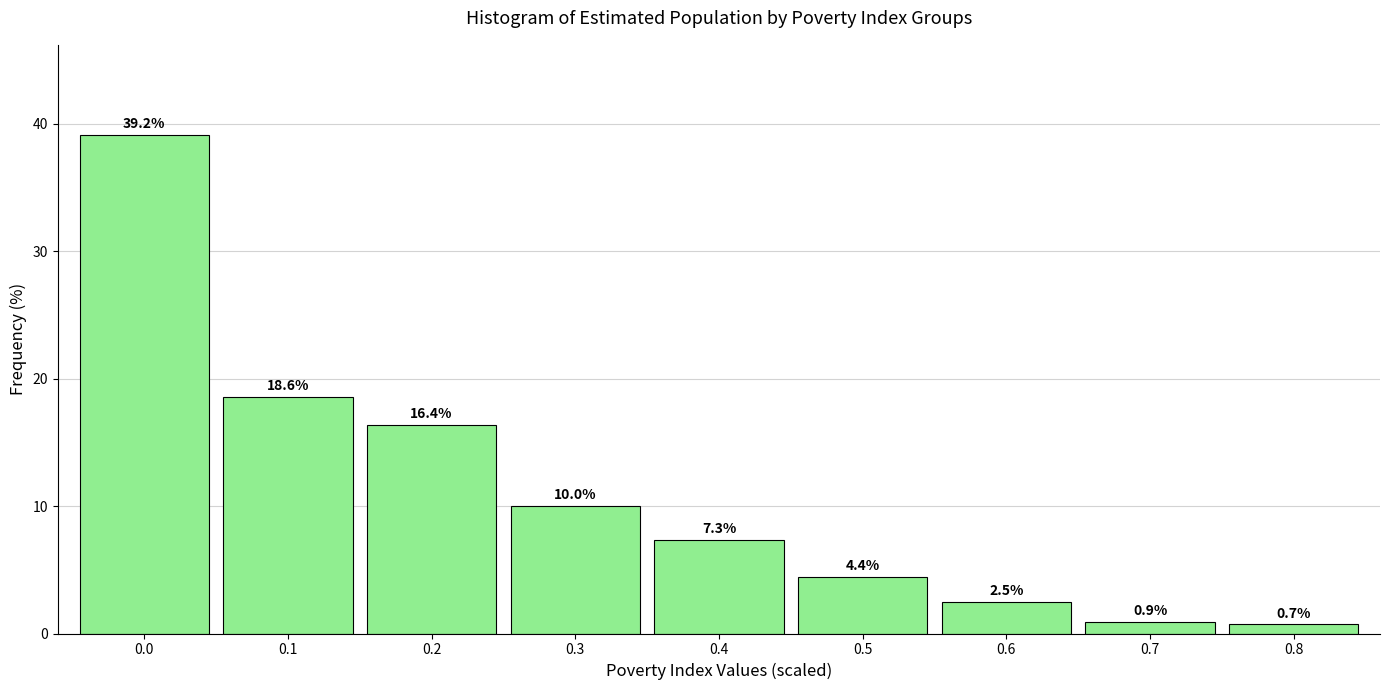

Reading right to left, what are all the values shown in this chart?

0.7	0.9	2.5	4.4	7.3	10.0	16.4	18.6	39.2